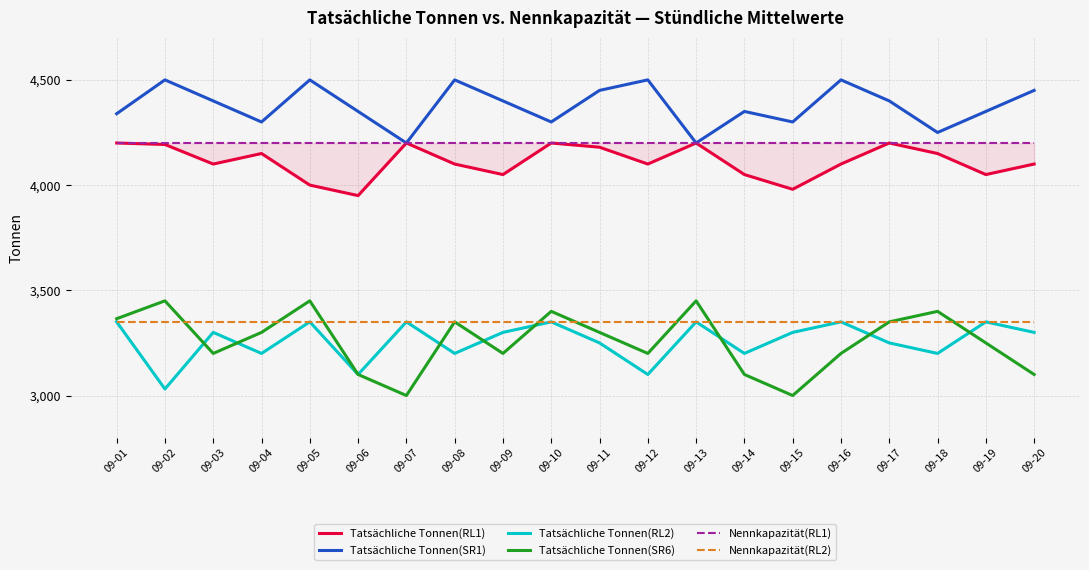

How many categories are shown in the chart?

20